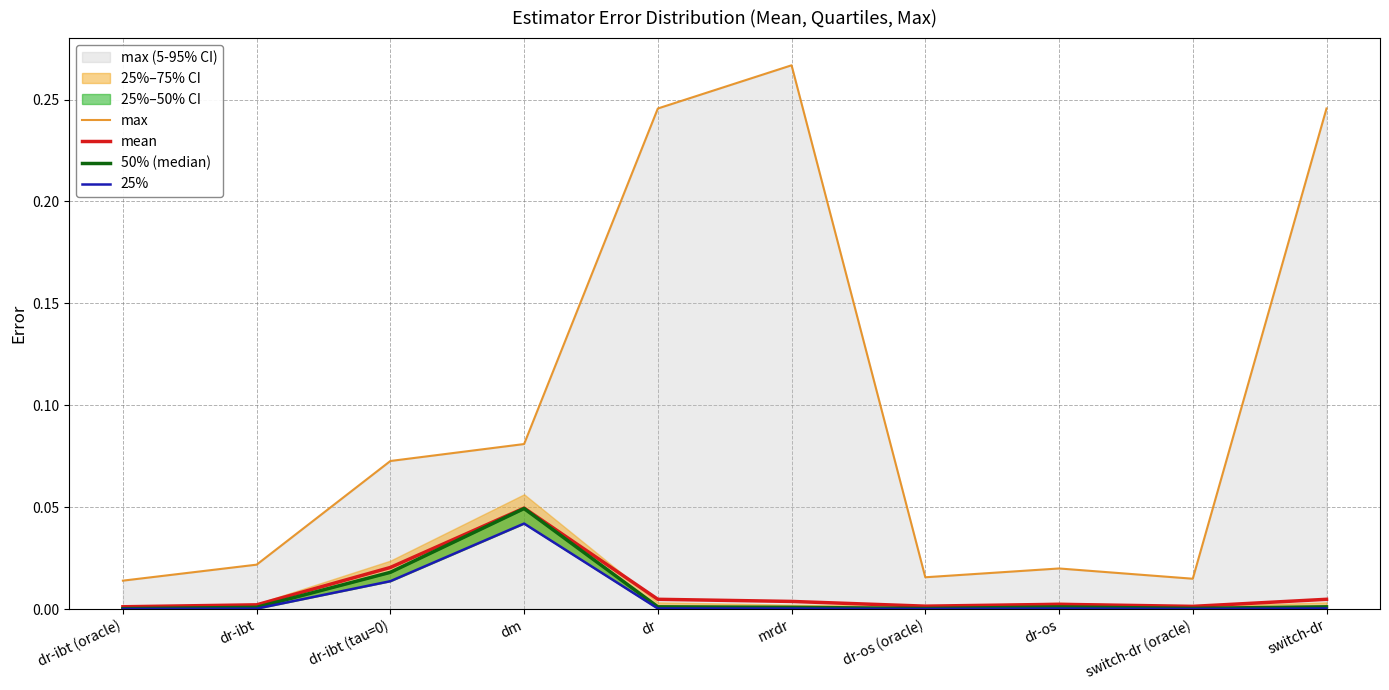

What is the label of the 3rd point from the left?

dr-ibt (tau=0)